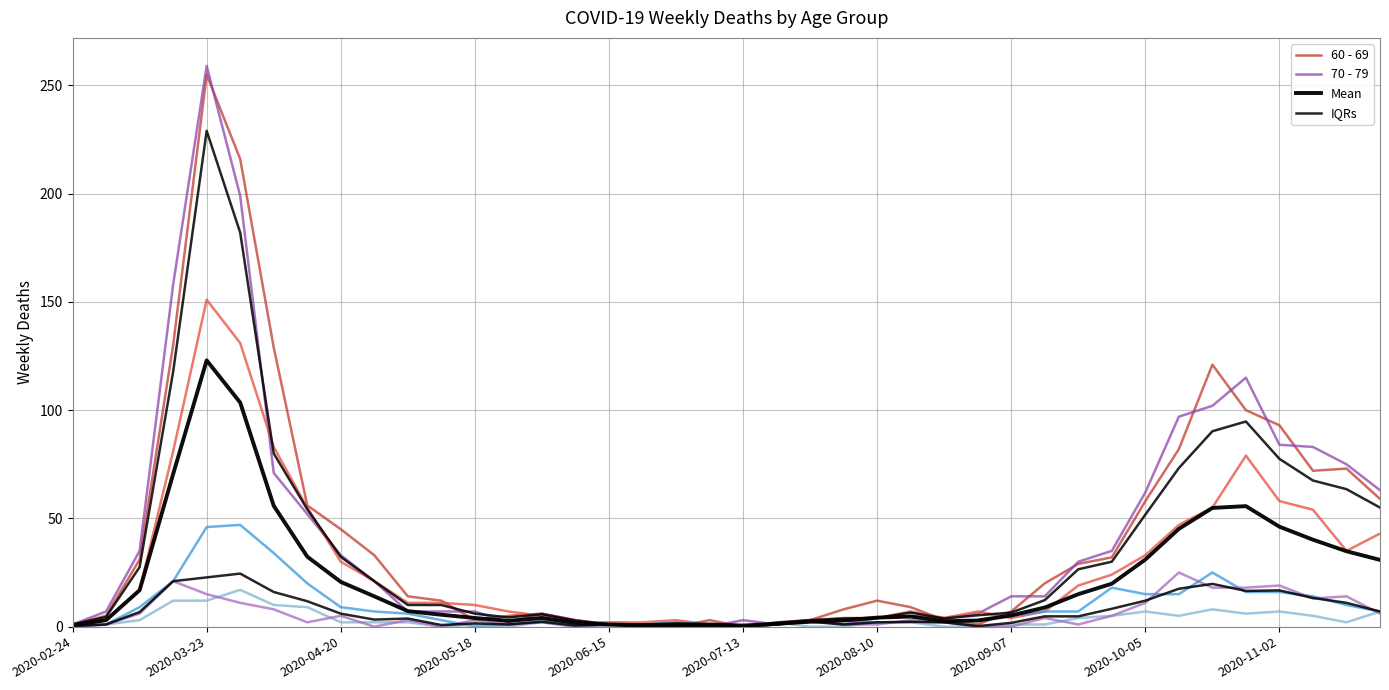

Does the chart display data point markers on the line(s)?

No